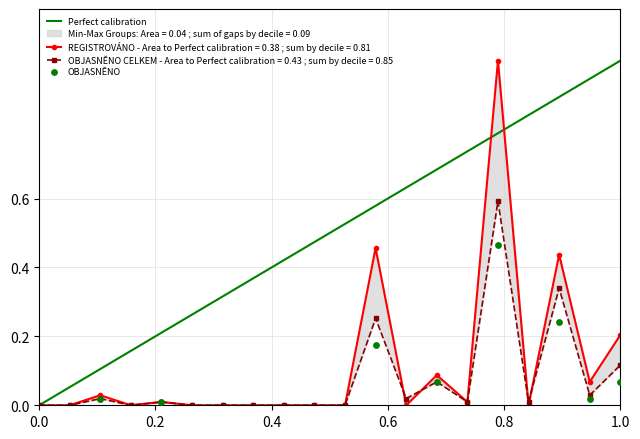

Which series reaches the minimum Y coordinate?

REGISTROVÁNO